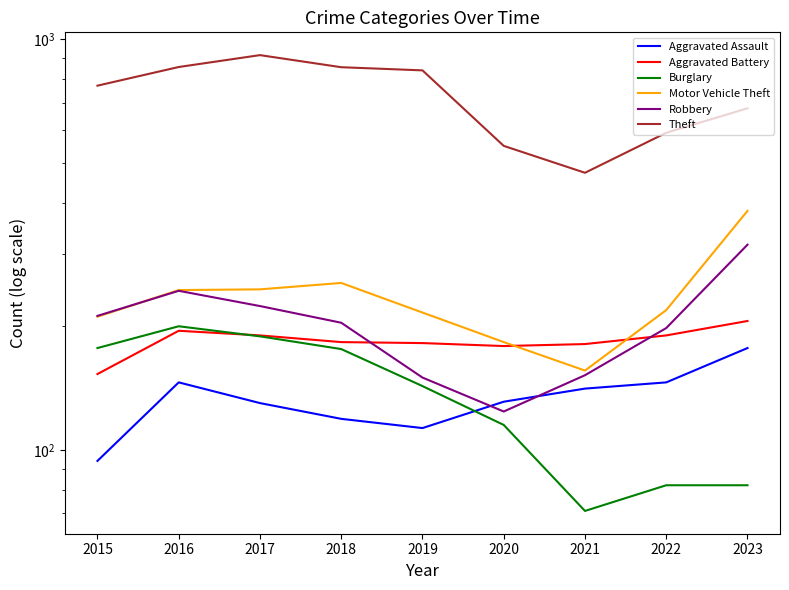

Which has a higher value, 2023 or 2022?

2023